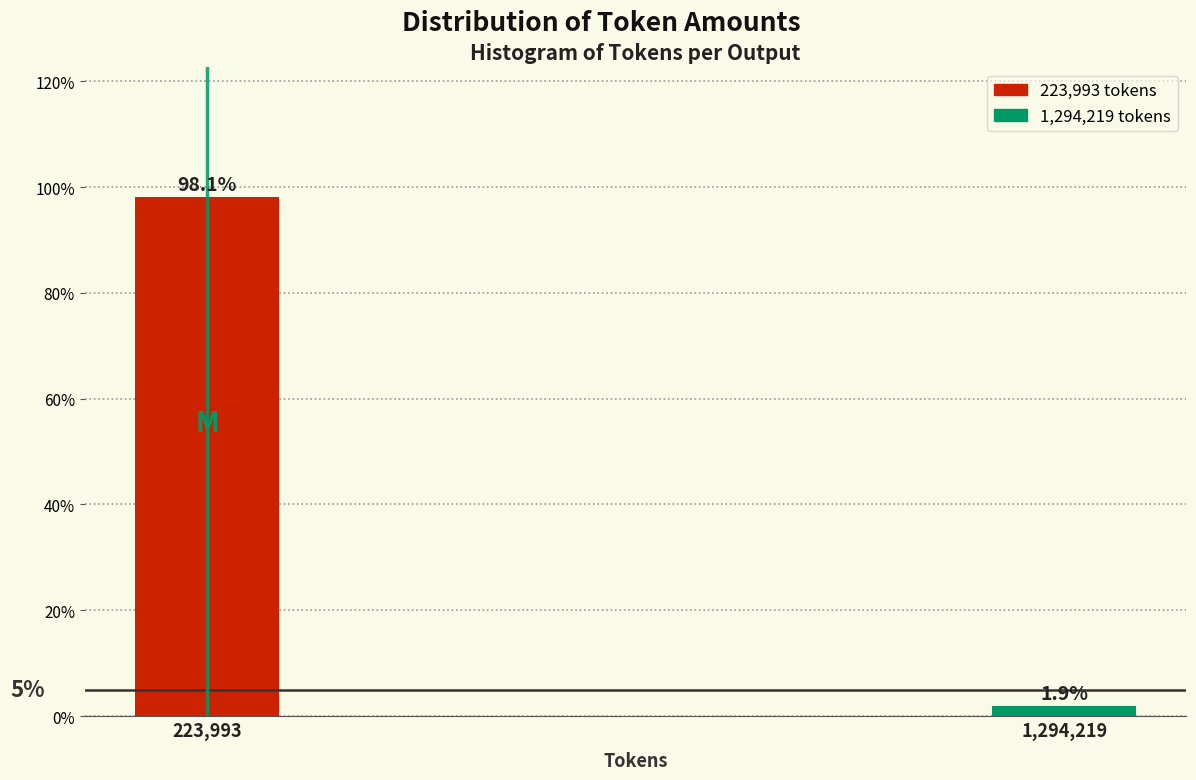

Reading left to right, list all the values displayed in this chart.

98.1	1.9